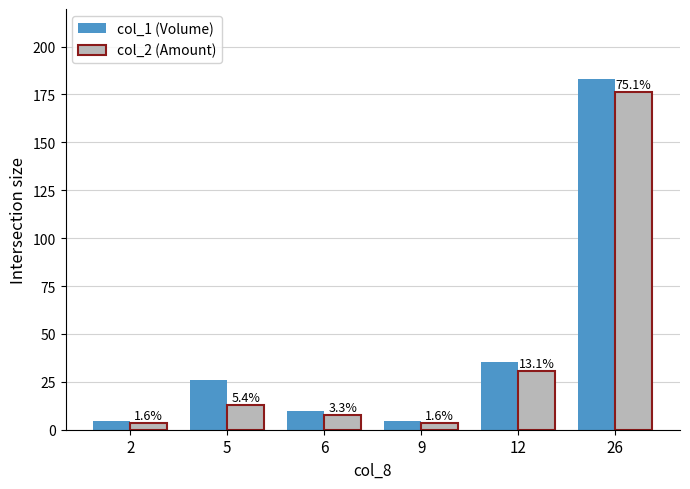

What is the total value across all series at 6?

17.6